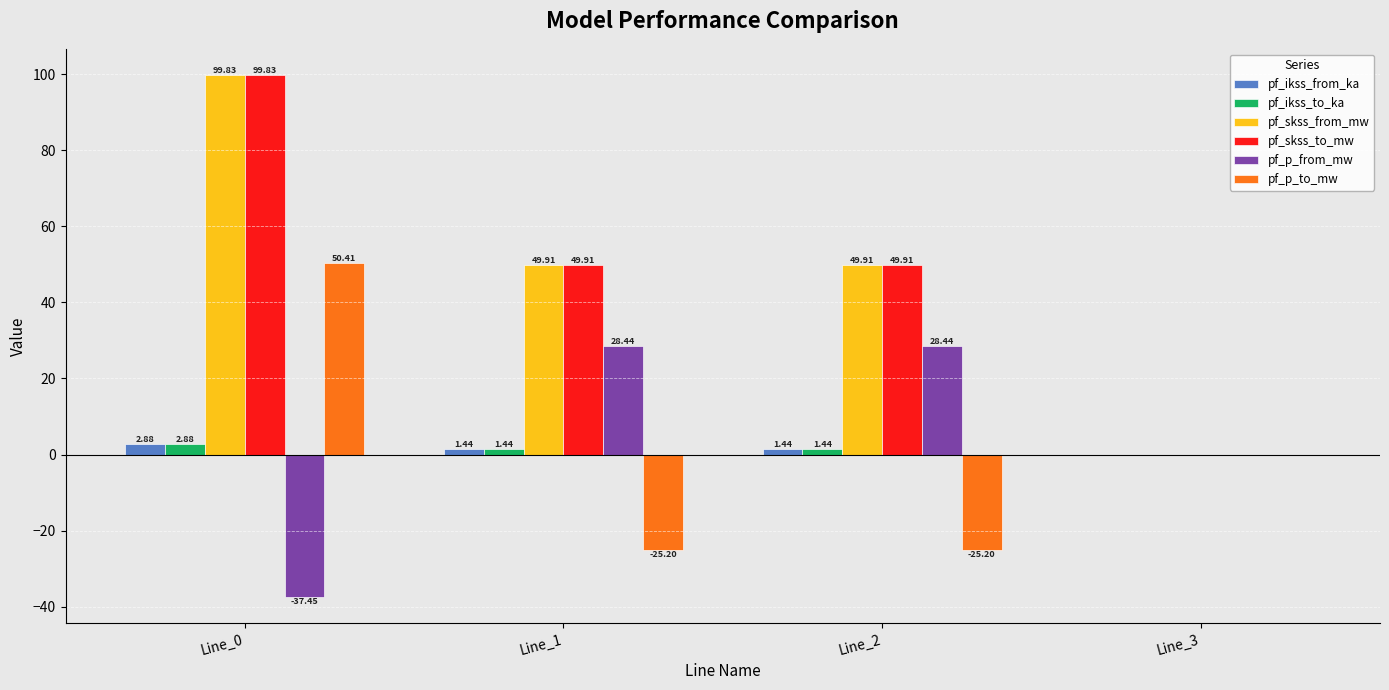

What is the sum of all pf_ikss_to_ka values?

5.8